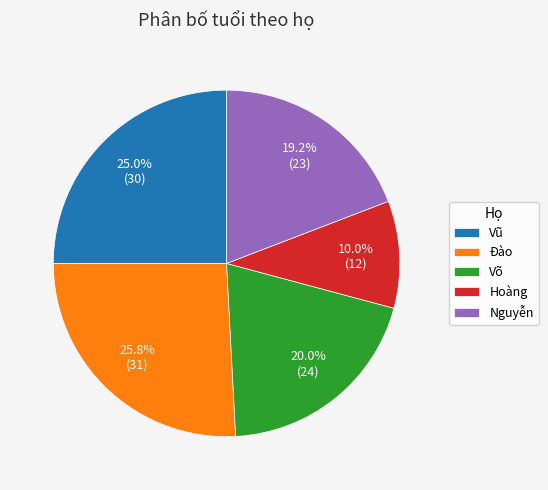

How much of the chart is everything except Hoàng?

90.0%